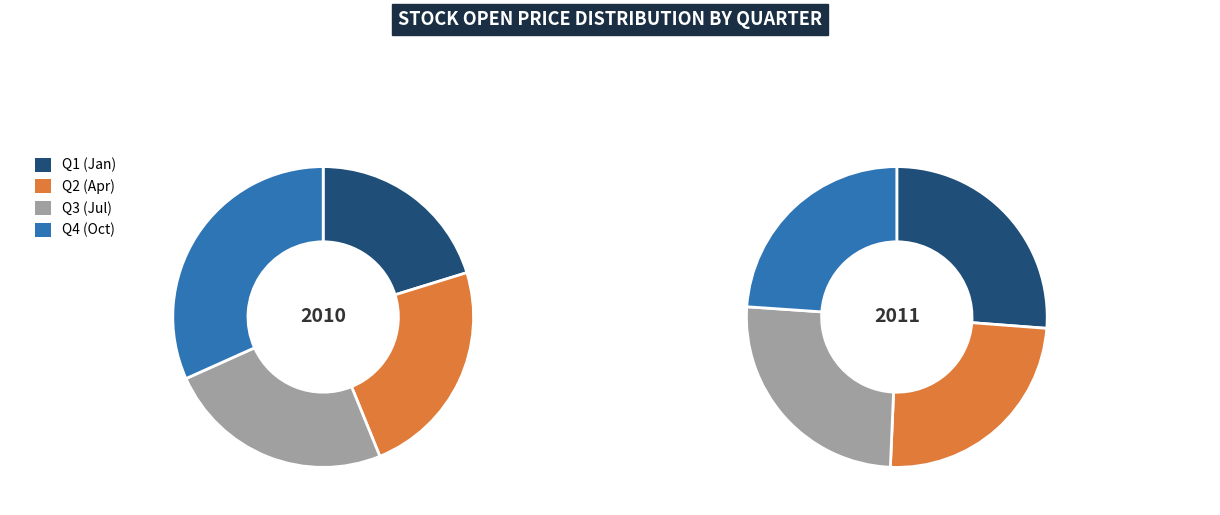

True or false: 0 accounts for 11% of the total.

False